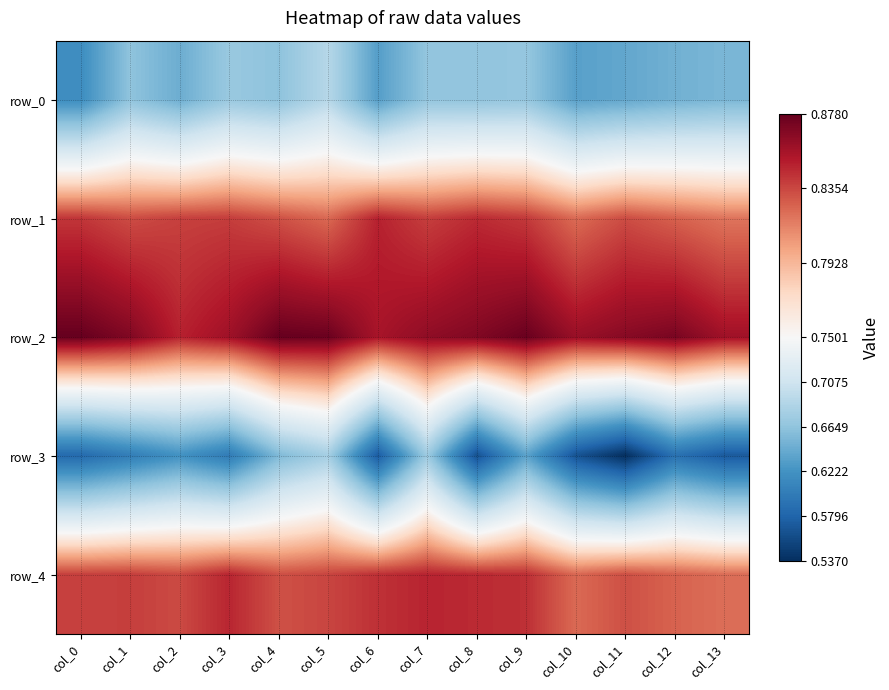

Reading left to right, list all the values displayed in this chart.

row_0: col_0=0.6	col_1=0.7	col_2=0.6	col_3=0.7	col_4=0.7	col_5=0.7	col_6=0.6	col_7=0.7	col_8=0.7	col_9=0.7	col_10=0.6	col_11=0.6	col_12=0.6	col_13=0.7
row_1: col_0=0.8	col_1=0.8	col_2=0.8	col_3=0.8	col_4=0.8	col_5=0.8	col_6=0.8	col_7=0.8	col_8=0.8	col_9=0.8	col_10=0.8	col_11=0.8	col_12=0.8	col_13=0.8
row_2: col_0=0.9	col_1=0.9	col_2=0.8	col_3=0.9	col_4=0.9	col_5=0.9	col_6=0.9	col_7=0.9	col_8=0.9	col_9=0.9	col_10=0.9	col_11=0.9	col_12=0.9	col_13=0.9
row_3: col_0=0.6	col_1=0.6	col_2=0.6	col_3=0.6	col_4=0.7	col_5=0.7	col_6=0.6	col_7=0.7	col_8=0.6	col_9=0.6	col_10=0.6	col_11=0.5	col_12=0.6	col_13=0.6
row_4: col_0=0.8	col_1=0.8	col_2=0.8	col_3=0.8	col_4=0.8	col_5=0.8	col_6=0.8	col_7=0.8	col_8=0.8	col_9=0.8	col_10=0.8	col_11=0.8	col_12=0.8	col_13=0.8